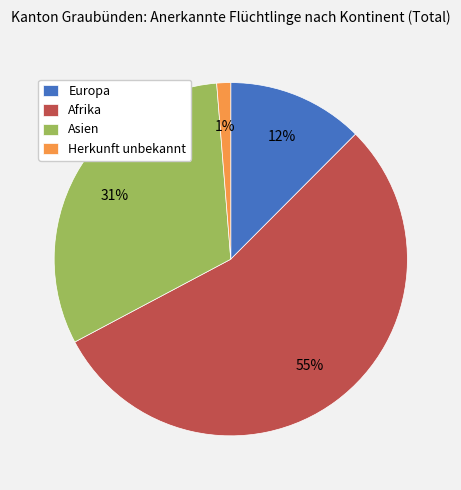

To the nearest percent, what is the difference between the Asien and Herkunft unbekannt slice percentages?

30%